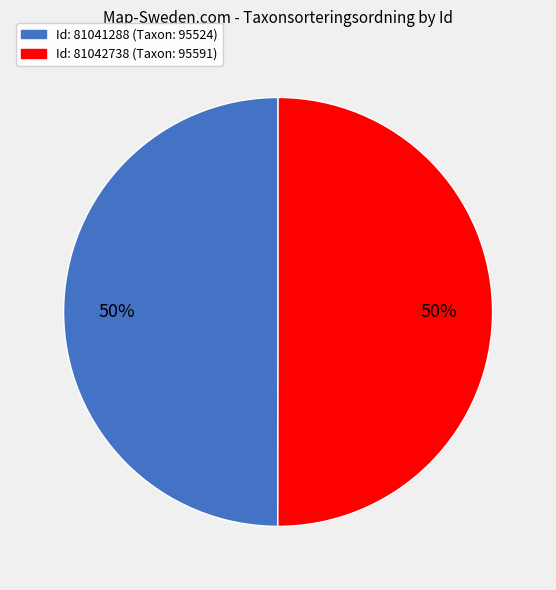

Count the number of slices in the pie.

2